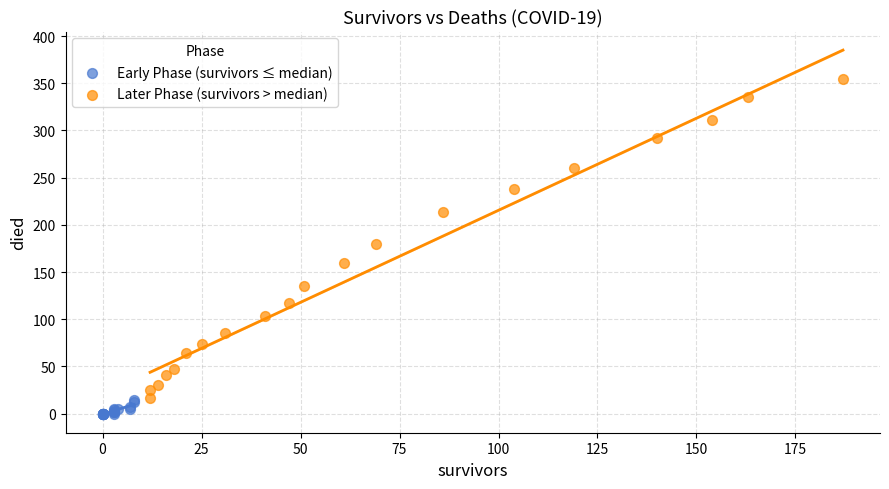

Which series has the widest spread of Y values?

Later Phase (survivors > median)